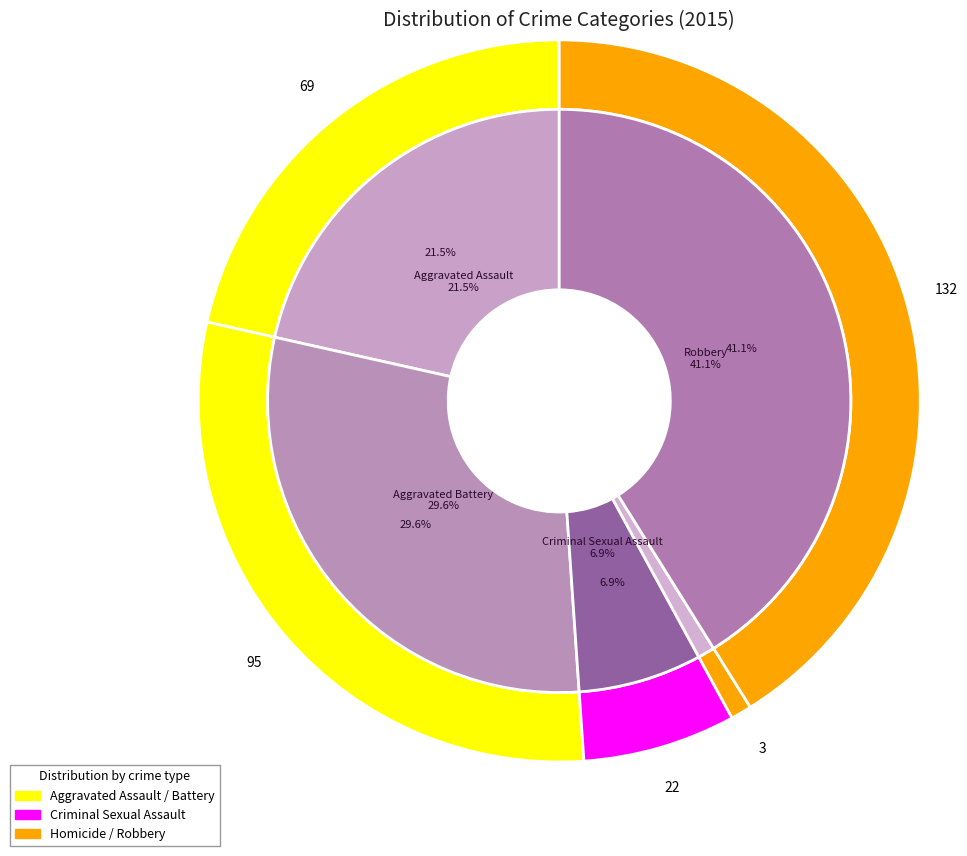

Combined, do values_2015 and 3 account for over 50%?

No